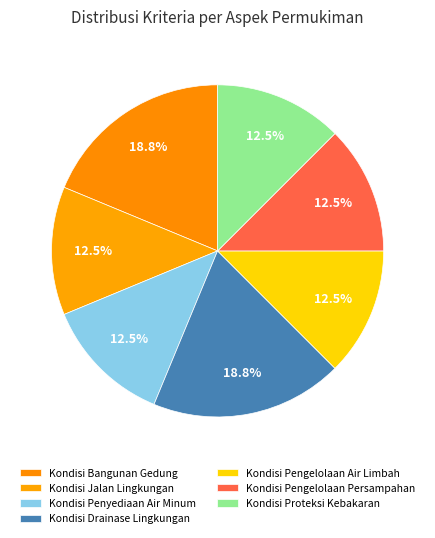

How many segments does this pie chart have?

7